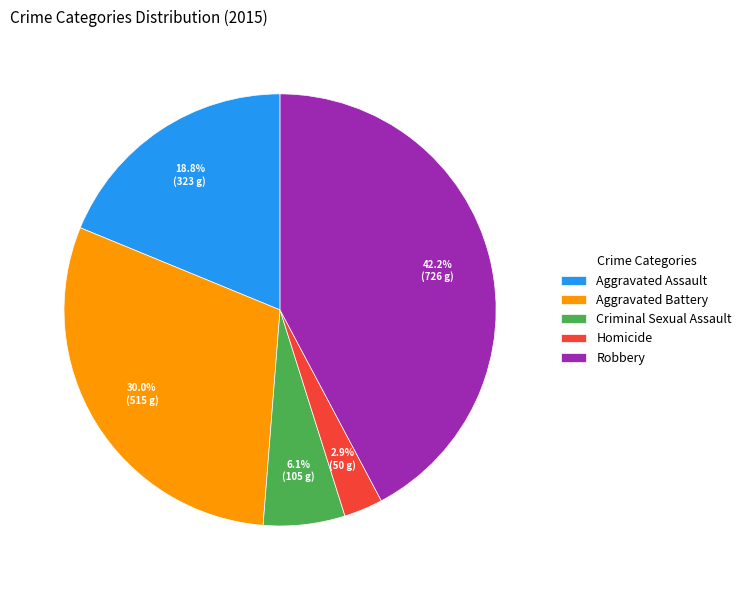

What percentage is the Robbery slice, to the nearest percent?

42%